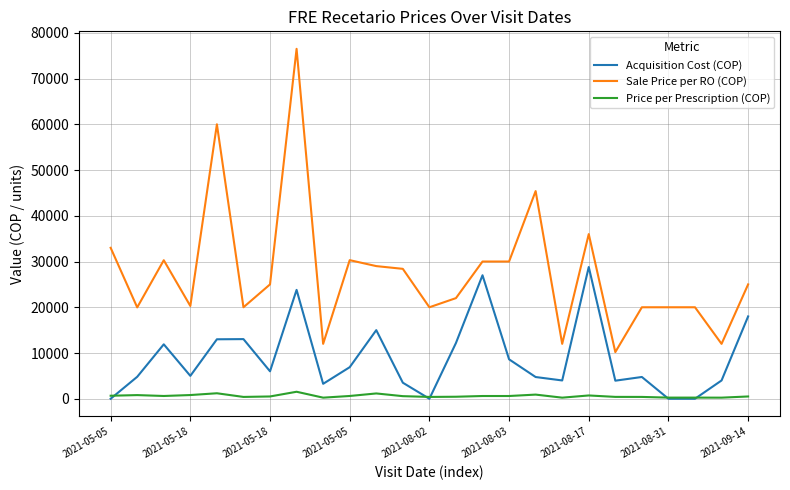

What is the minimum value for Price per Prescription (COP)?

240.0